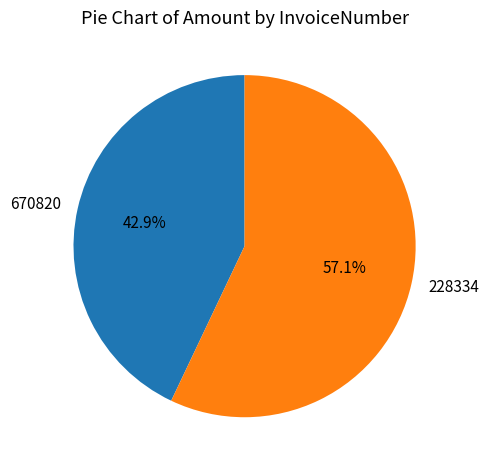

To the nearest percent, what is the difference between the 670820 and 228334 slice percentages?

14%